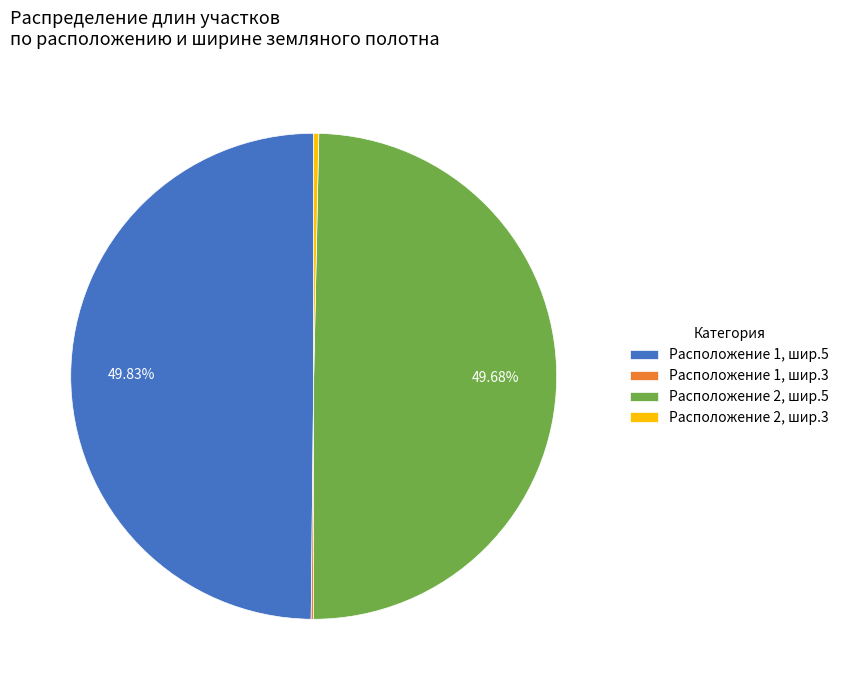

Do Расположение 1, шир.5 and Расположение 2, шир.5 together represent more than half of the pie?

Yes